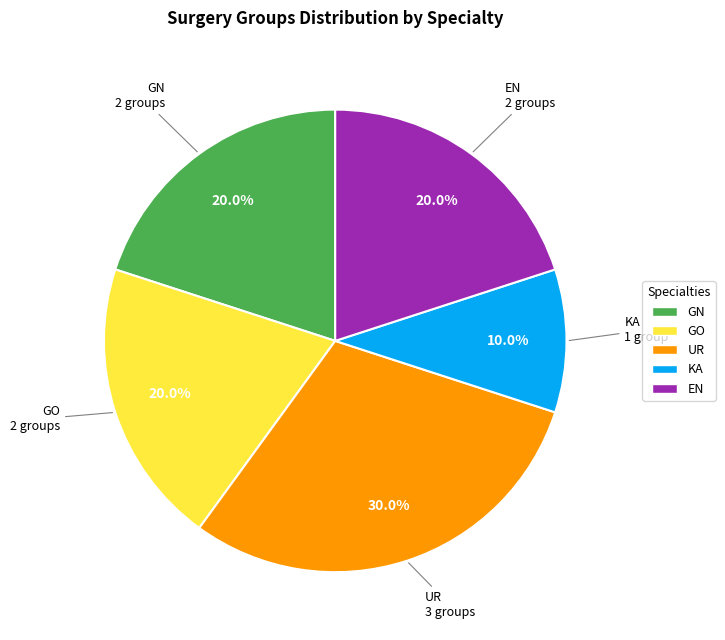

Which has a higher value, KA or GN?

GN